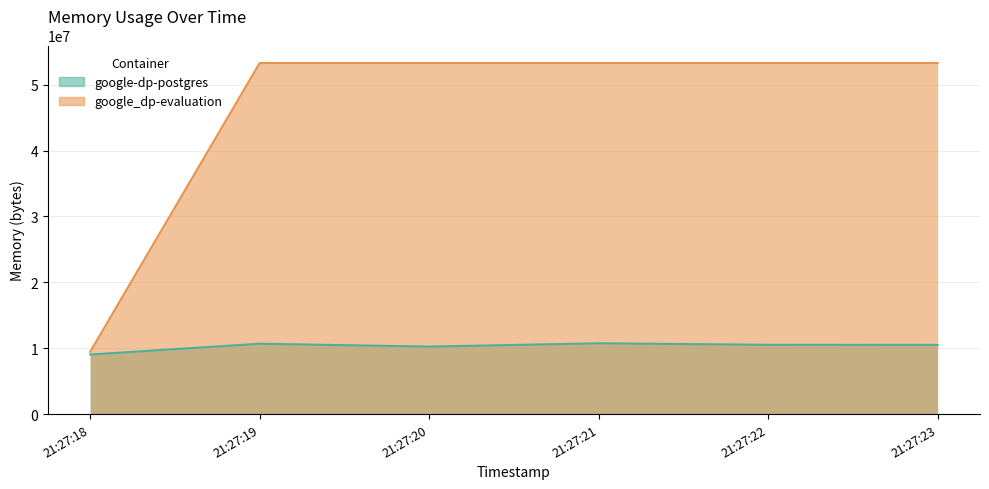

What is the lowest value of the google_dp-evaluation series?

9465856